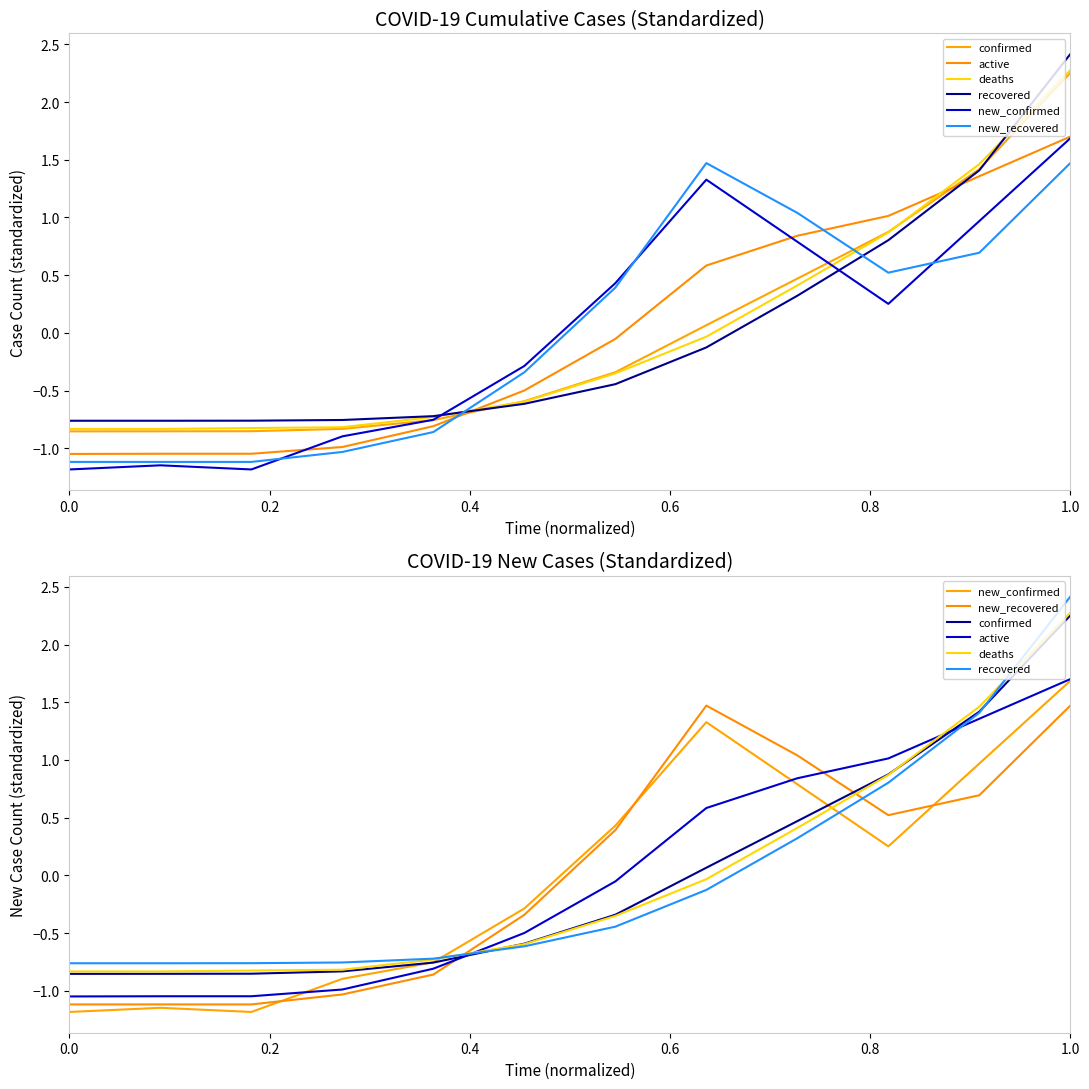

Which has a higher value, 0.2 or 0.8?

0.8